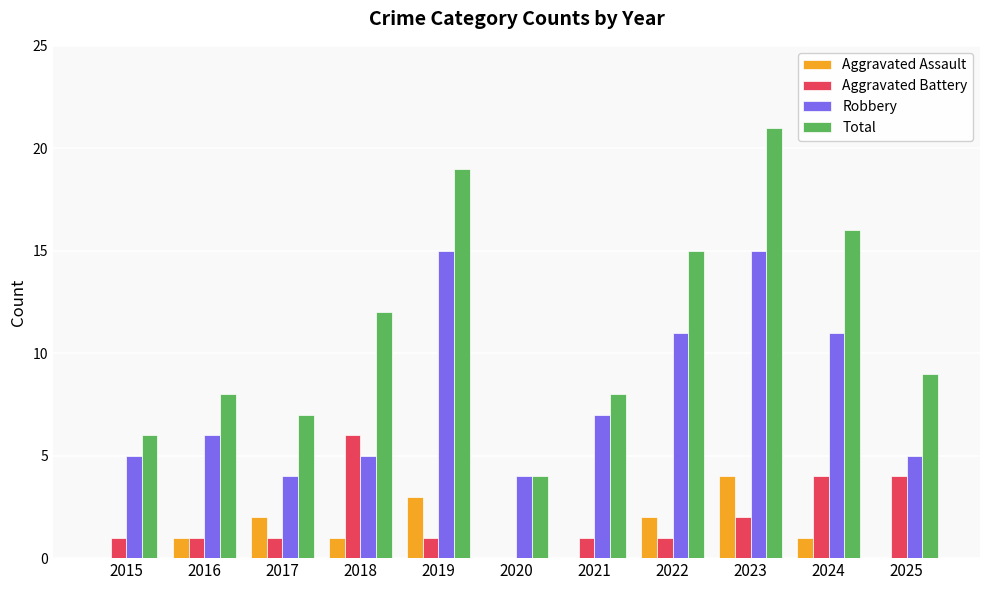

Which category has the highest value in the Aggravated Assault series?

2023